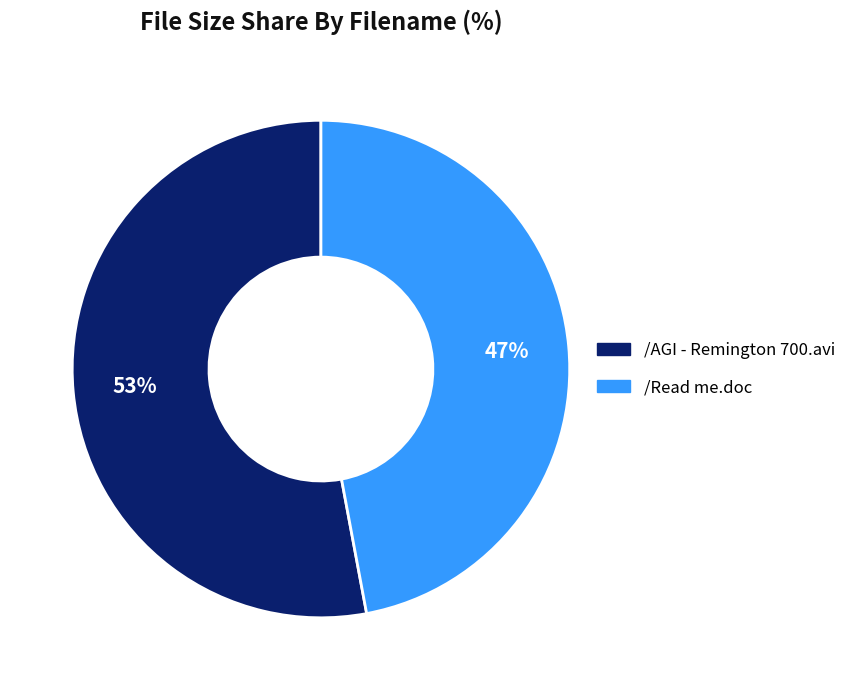

Do /Read me.doc and /AGI - Remington 700.avi together represent more than half of the pie?

Yes